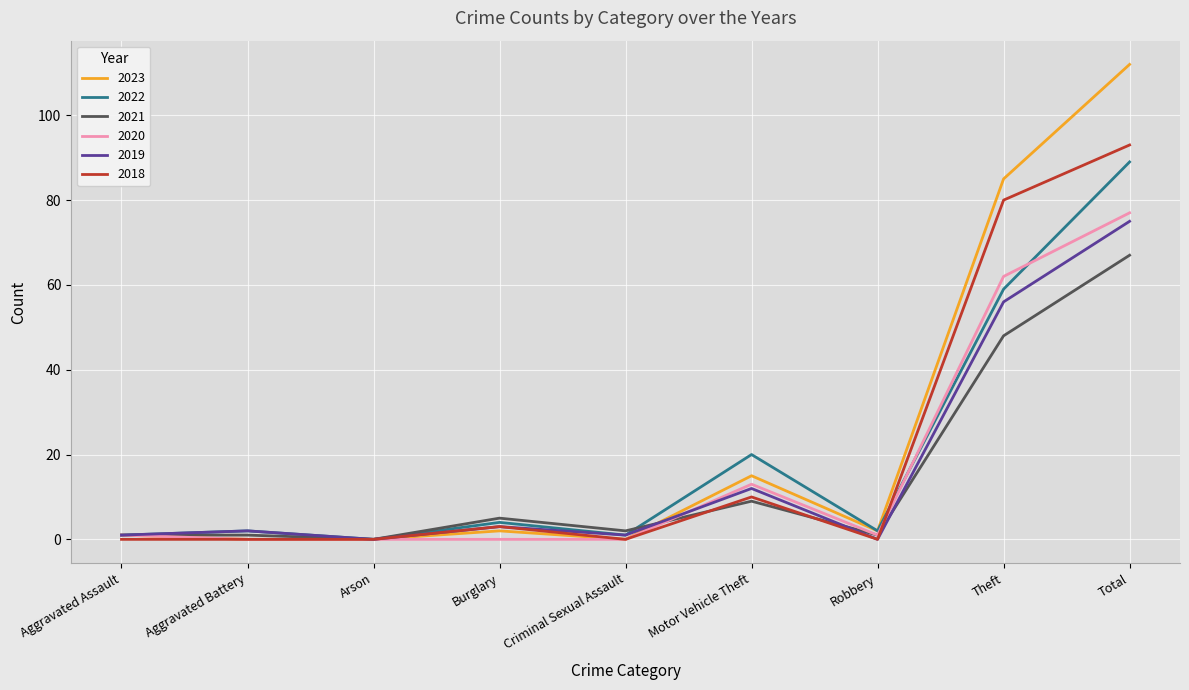

True or false: 2019 has a value of 56 at Theft.

True